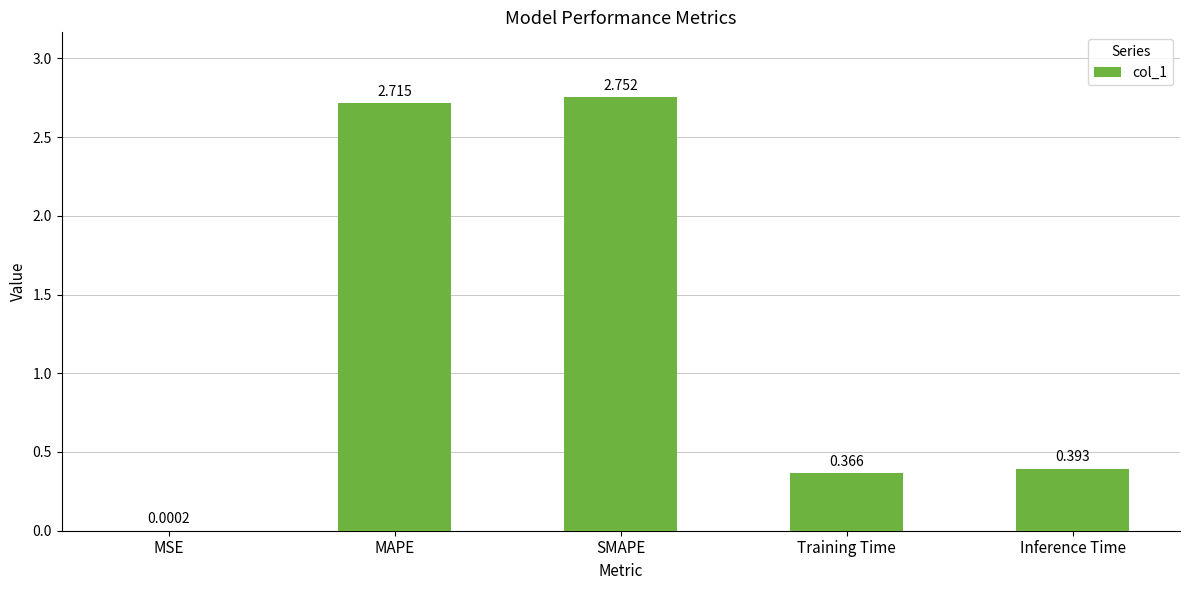

Which has a higher value, MSE or Training Time?

Training Time